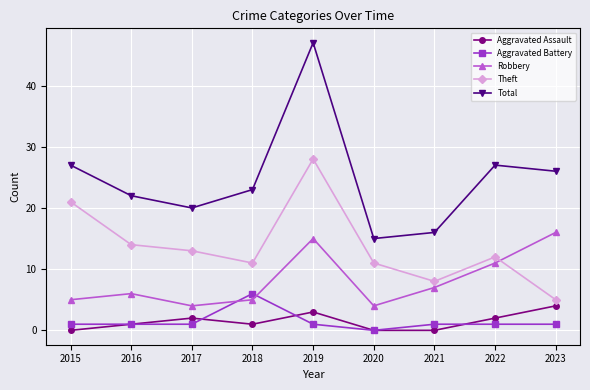

True or false: Aggravated Battery and Theft cross at least once.

False